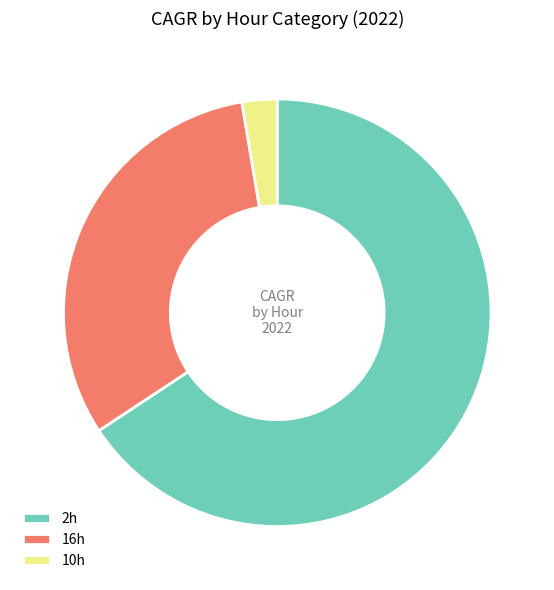

How many segments does this pie chart have?

3